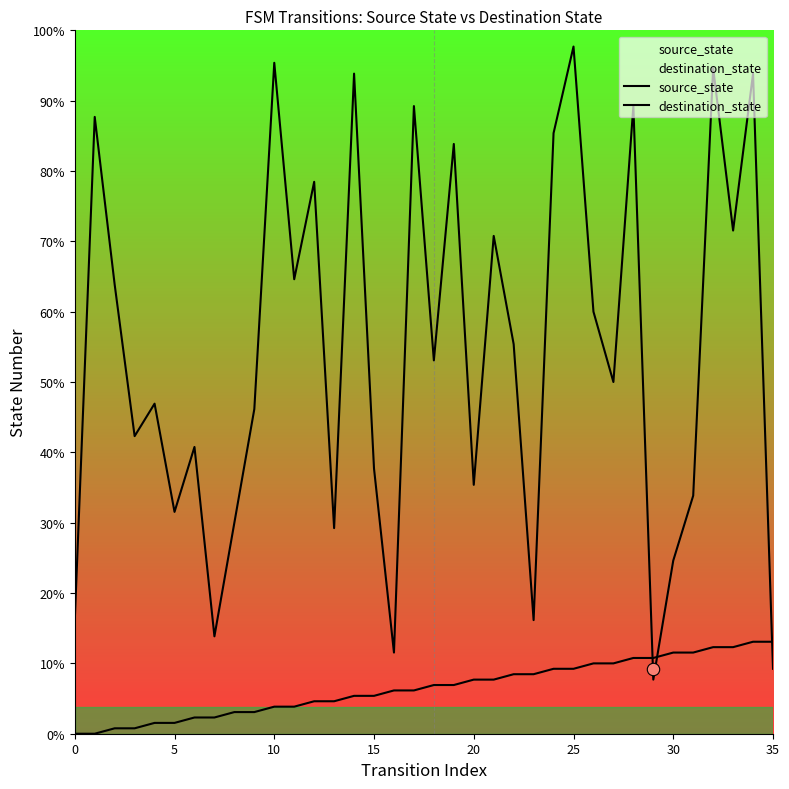

Which series has the widest spread of Y values?

destination_state